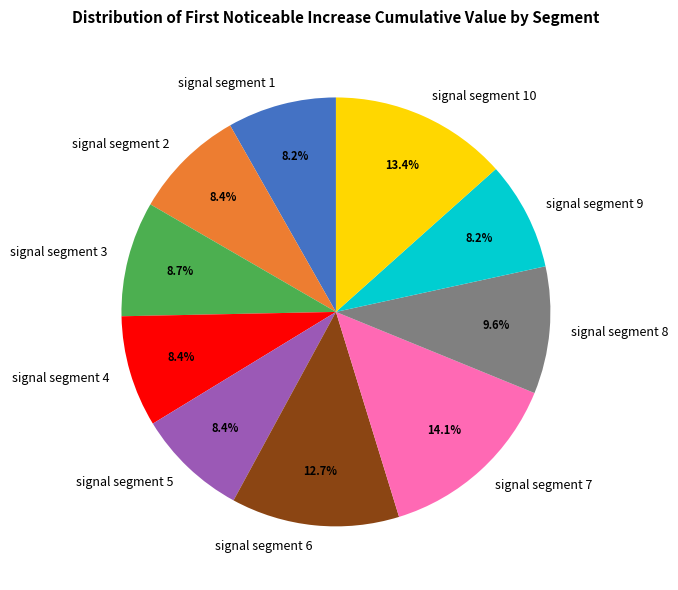

To the nearest percent, what portion does signal segment 3 represent?

9%